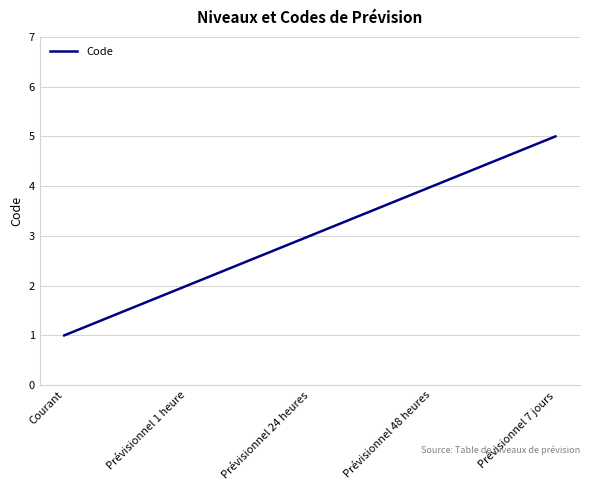

Count the number of data series in this chart.

1